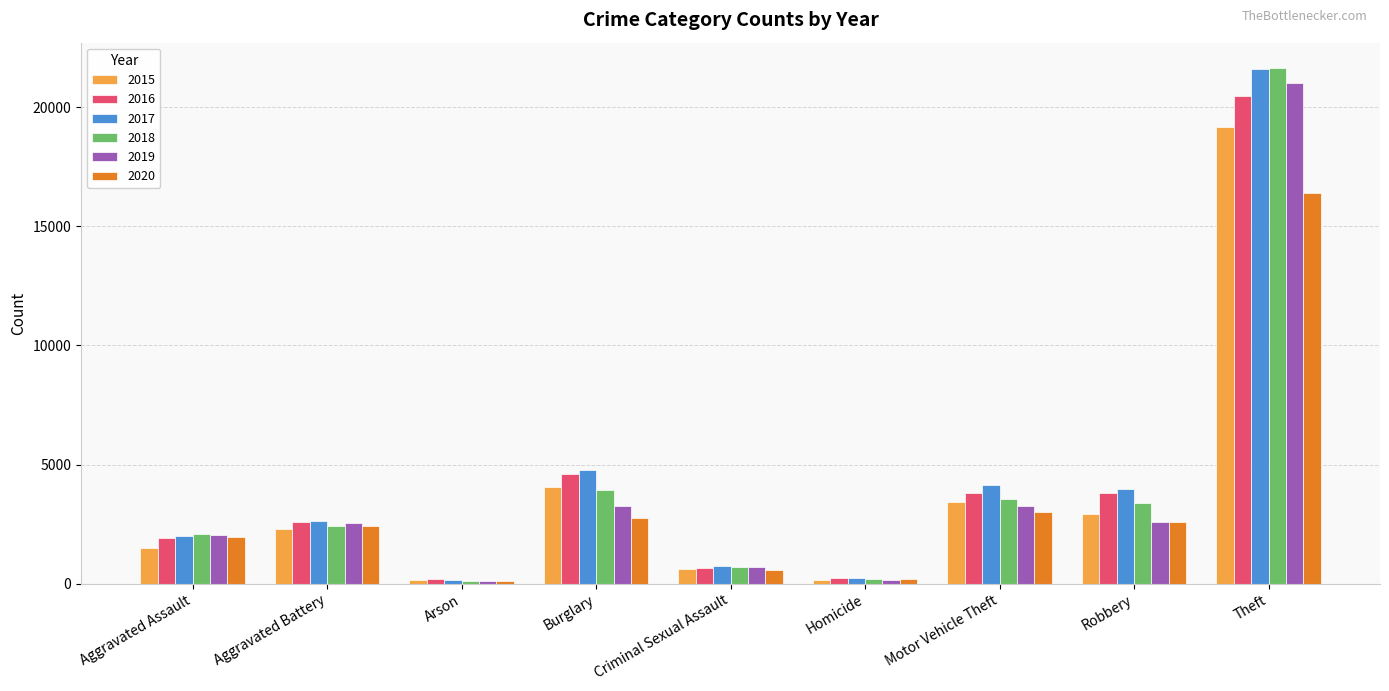

What is the sum of the 2019 values at Homicide and Burglary?

3449